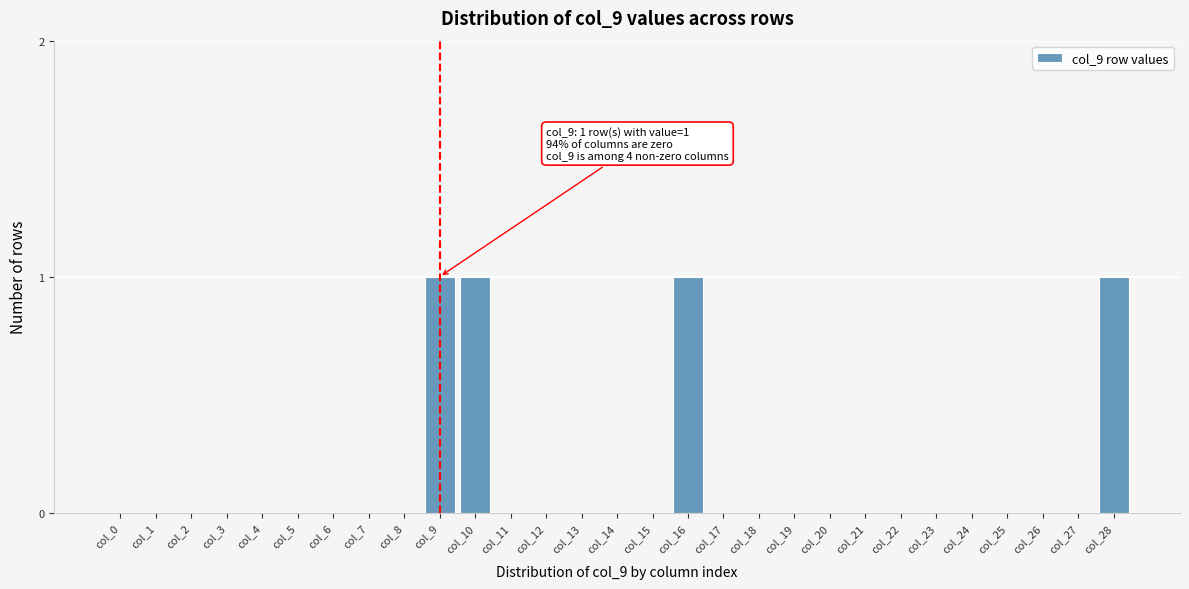

Reading left to right, list all the values displayed in this chart.

col_0=0	col_1=0	col_2=0	col_3=0	col_4=0	col_5=0	col_6=0	col_7=0	col_8=0	col_9=1	col_10=1	col_11=0	col_12=0	col_13=0	col_14=0	col_15=0	col_16=1	col_17=0	col_18=0	col_19=0	col_20=0	col_21=0	col_22=0	col_23=0	col_24=0	col_25=0	col_26=0	col_27=0	col_28=1